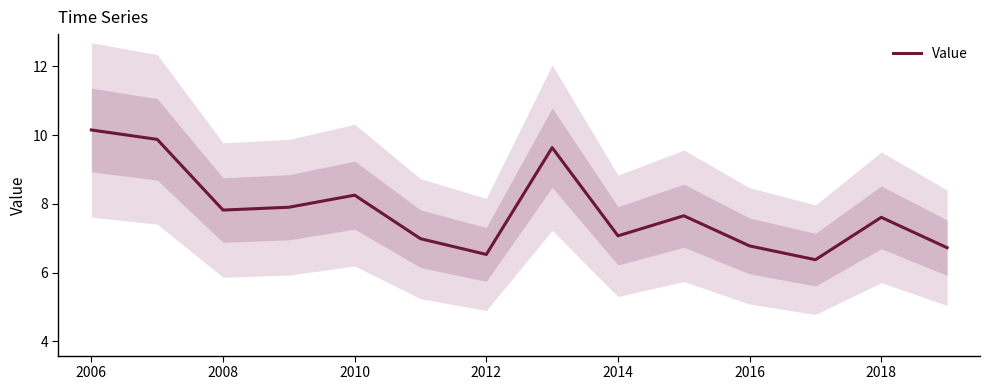

The value of Value at 2012 is 6.5. True or false?

True